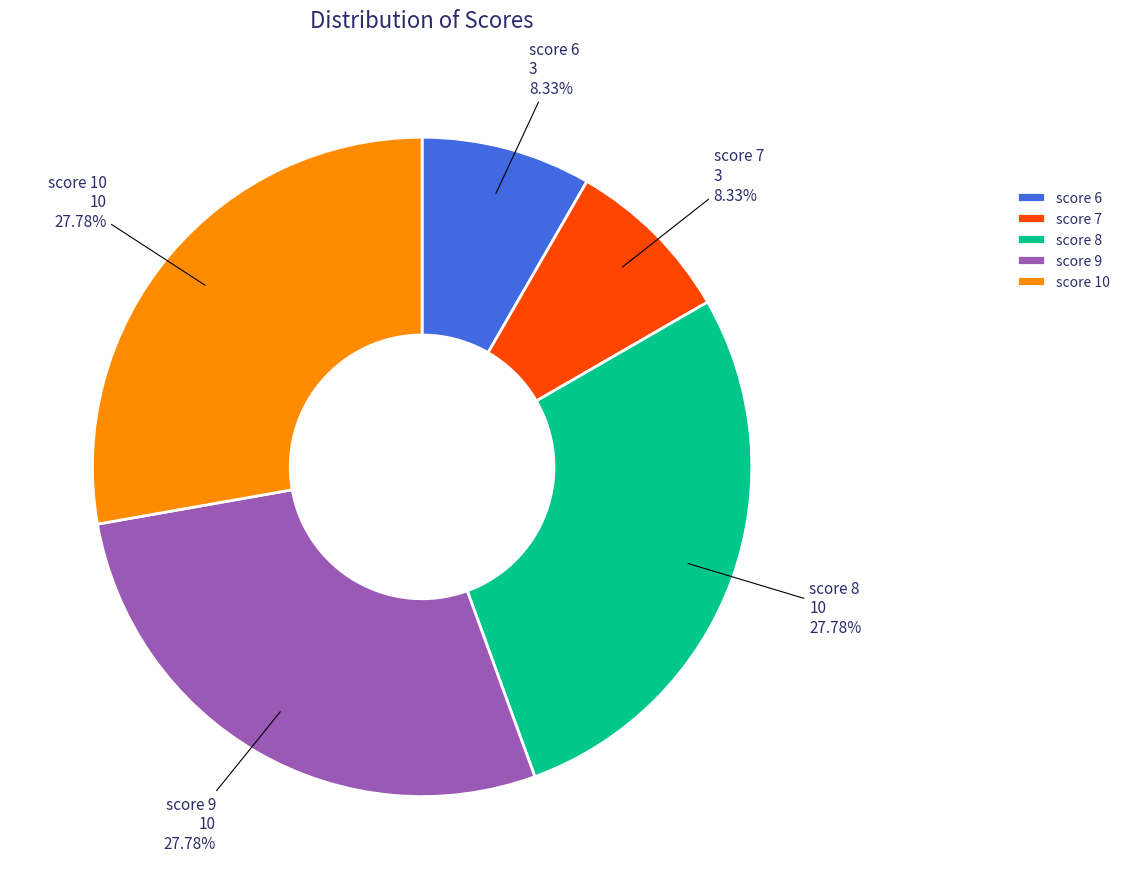

Which has a higher value, score 8 or score 6?

score 8